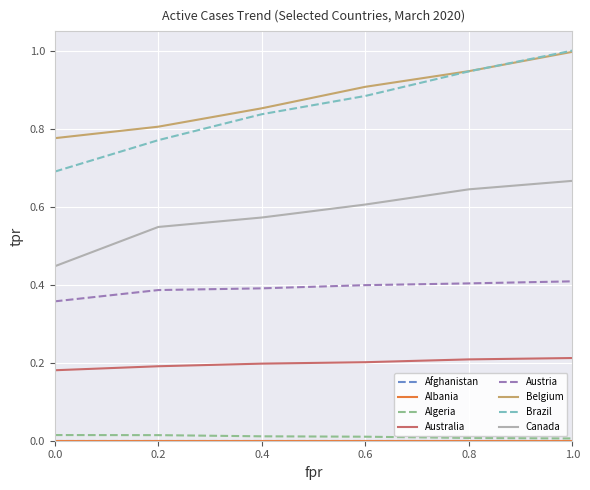

What is the maximum value shown in the chart?

1.0